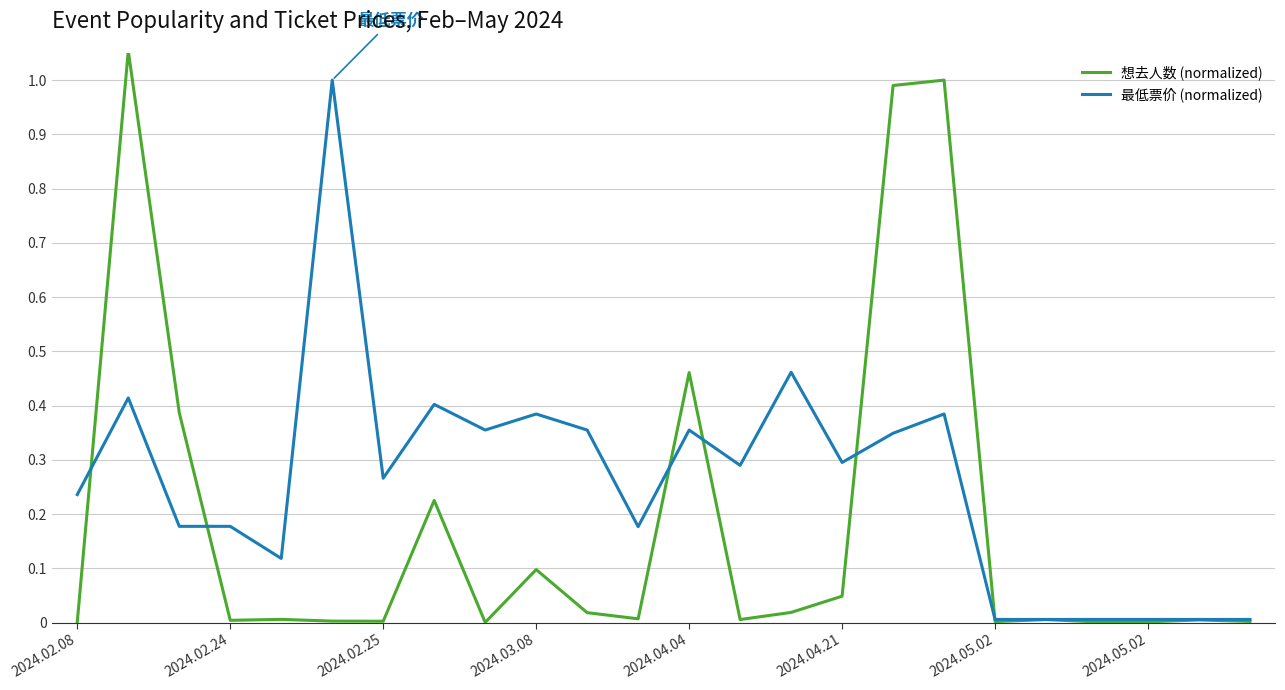

Which series has the widest spread of values?

想去人数 (normalized)